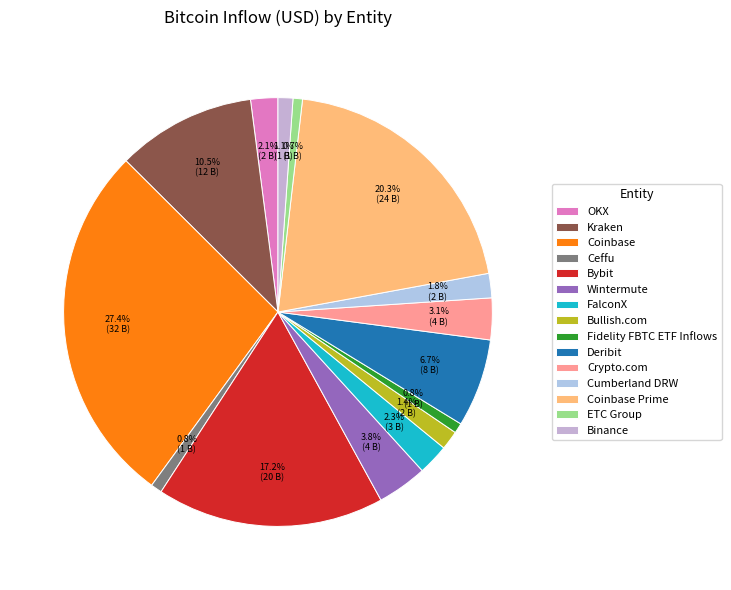

How much of the chart is everything except Fidelity FBTC ETF Inflows?

99.2%